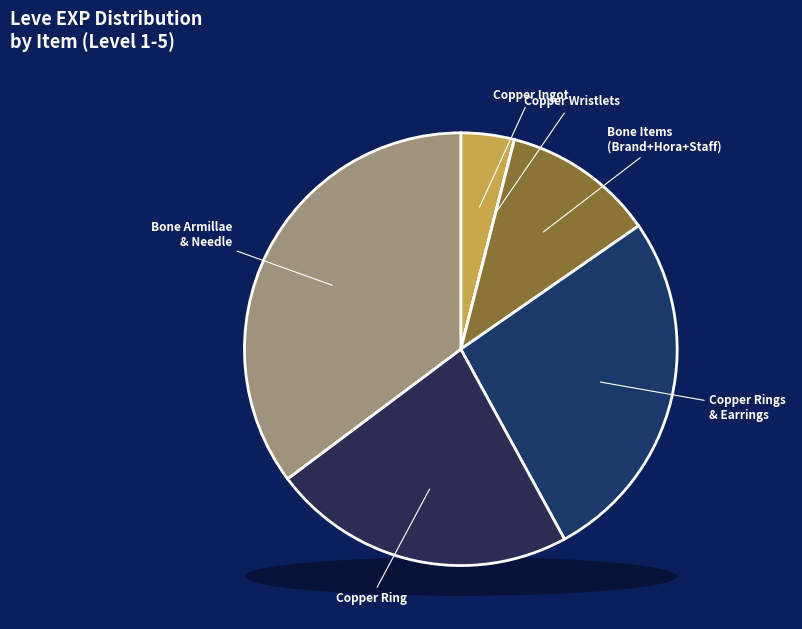

Does any single category account for the majority?

No